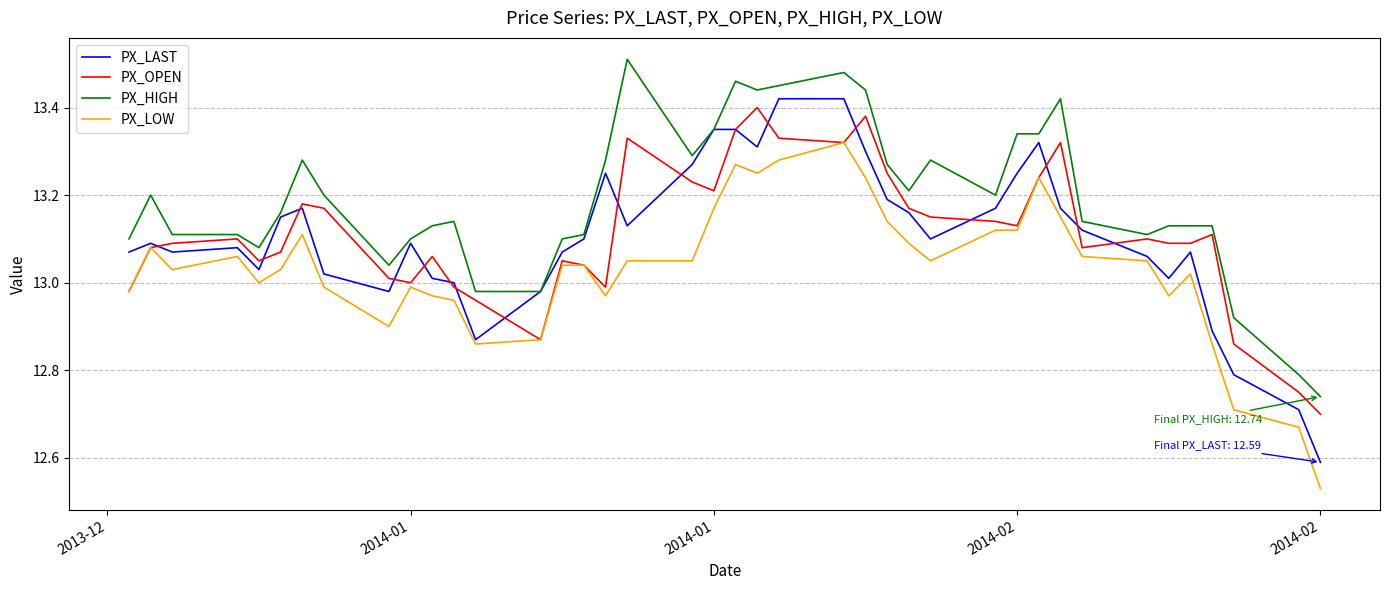

Which series has the largest total across all categories?

PX_HIGH